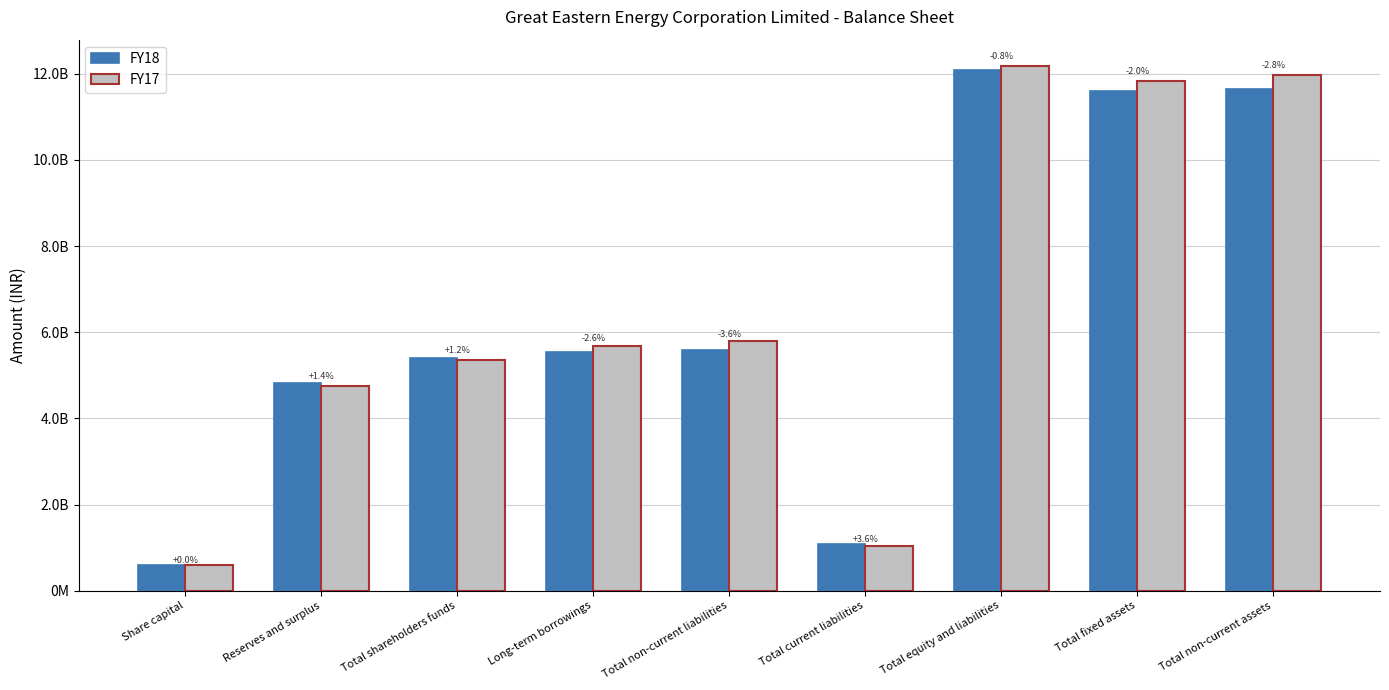

Reading left to right, extract all data points from this chart.

FY18: Share capital=595619500	Reserves and surplus=4814506057	Total shareholders funds=5410125557	Long-term borrowings=5540685840	Total non-current liabilities=5588192604	Total current liabilities=1079584644	Total equity and liabilities=12077902805	Total fixed assets=11589418543	Total non-current assets=11639936840
FY17: Share capital=595619500	Reserves and surplus=4748307587	Total shareholders funds=5343927087	Long-term borrowings=5686537093	Total non-current liabilities=5794754706	Total current liabilities=1042383480	Total equity and liabilities=12181065273	Total fixed assets=11825615518	Total non-current assets=11976103767